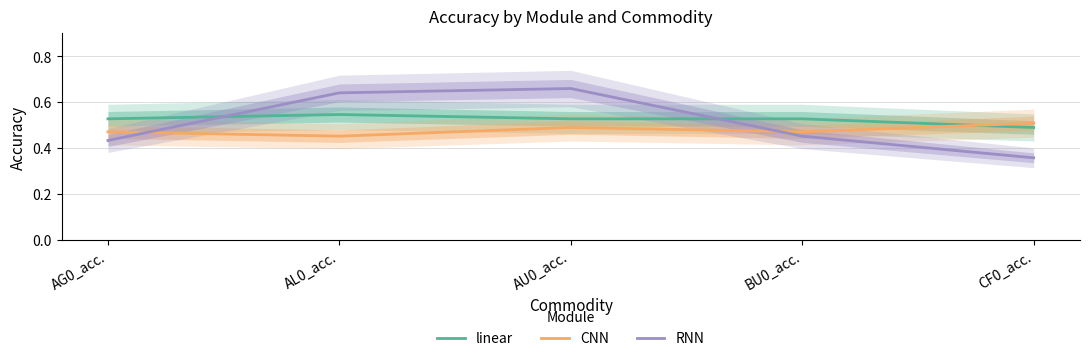

At which category is the sum across all series the highest?

AU0_acc.